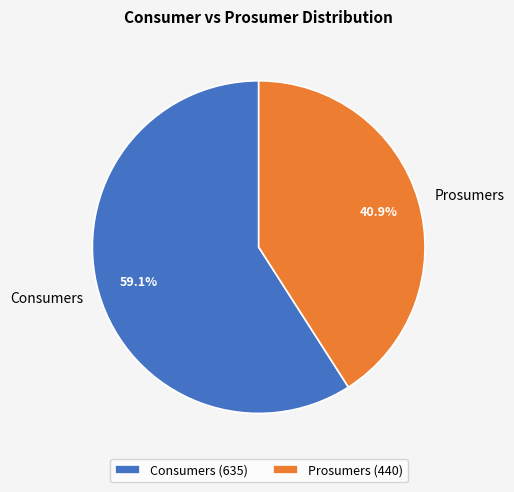

What is the ratio of the value at Consumers to the value at Prosumers?

1.4